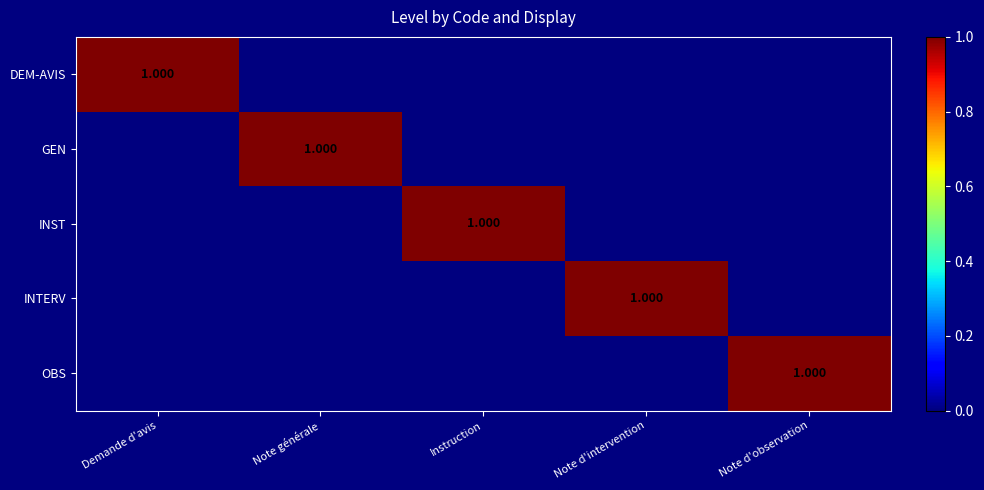

Where is DEM-AVIS nearest to the value 0?

Note générale